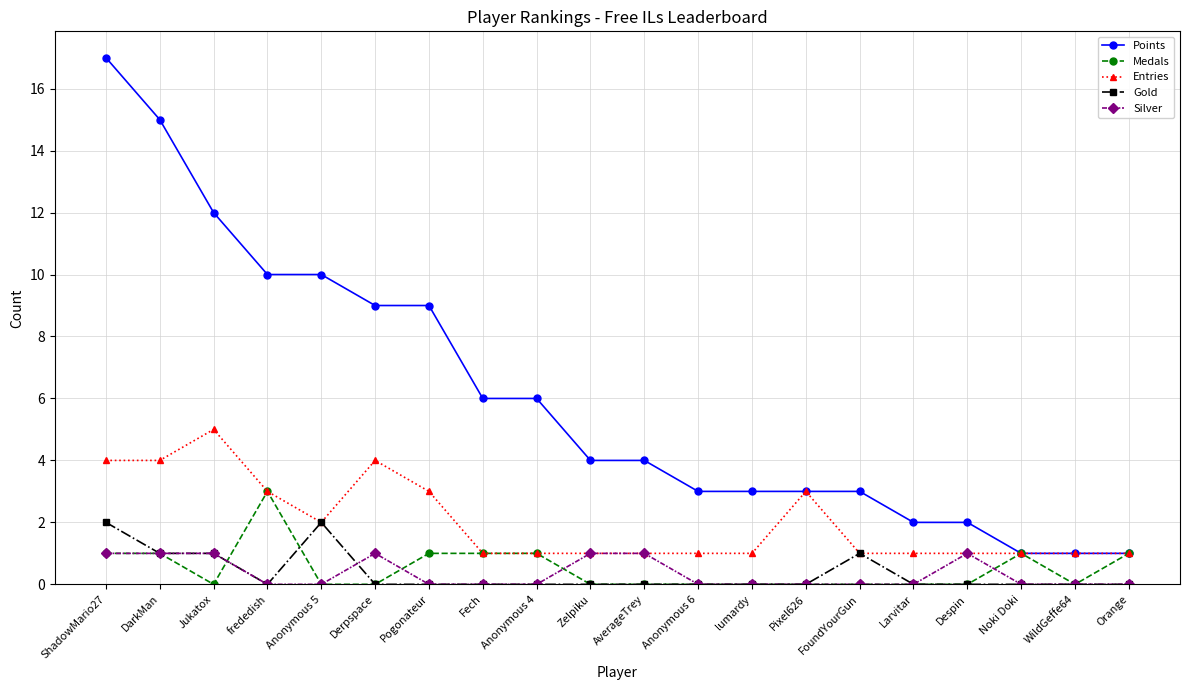

At which category is the sum across all series the highest?

ShadowMario27